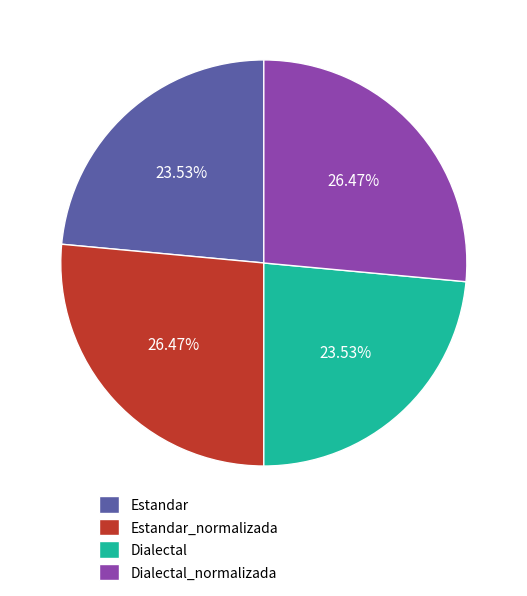

Is the sum of Estandar and Dialectal greater than half?

No